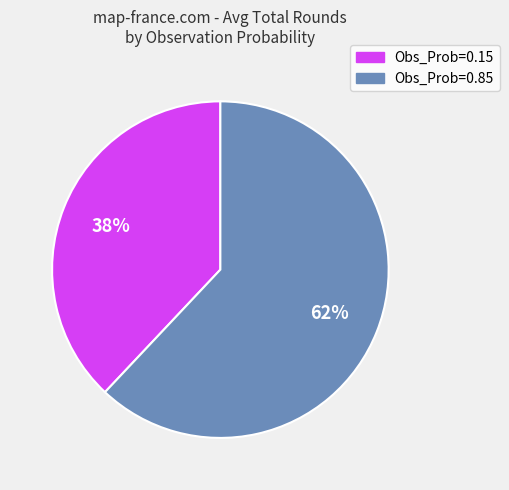

To the nearest percent, what is the average slice percentage?

50%